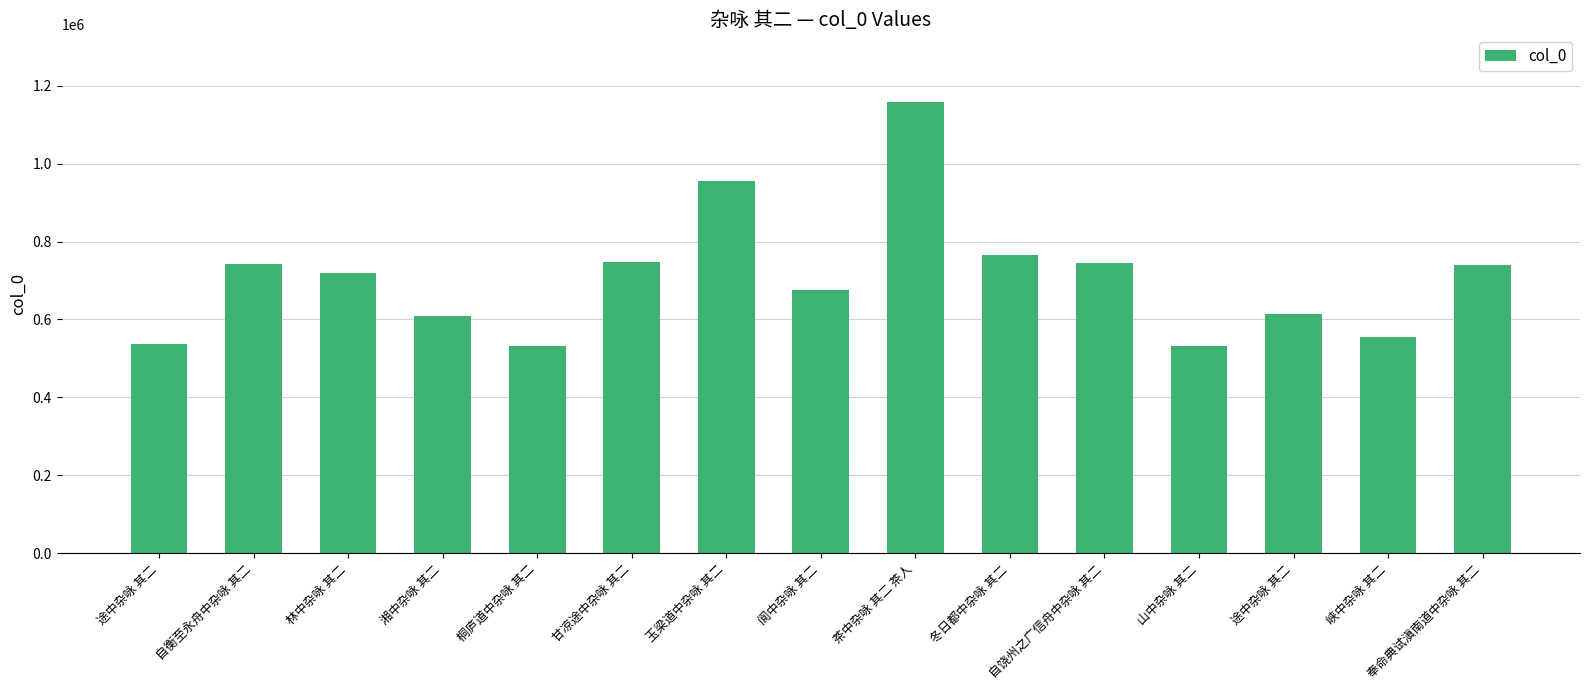

What is the value of the 5th bar from the left?

532969